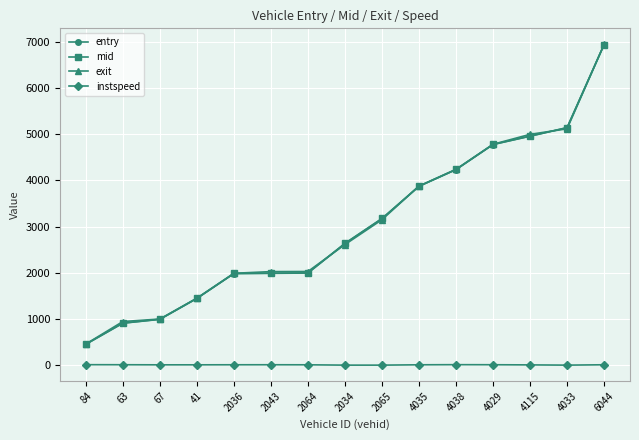

Is the value of instspeed at 2043 greater than the value of mid at 2034?

No